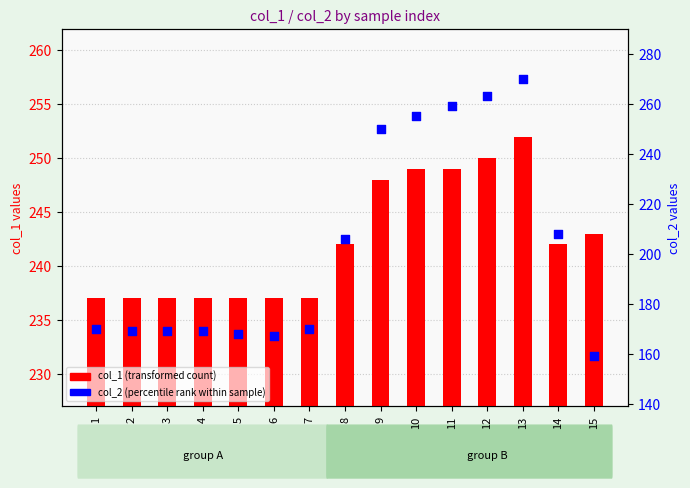

Which series has the largest total across all categories?

col_1 (transformed count)